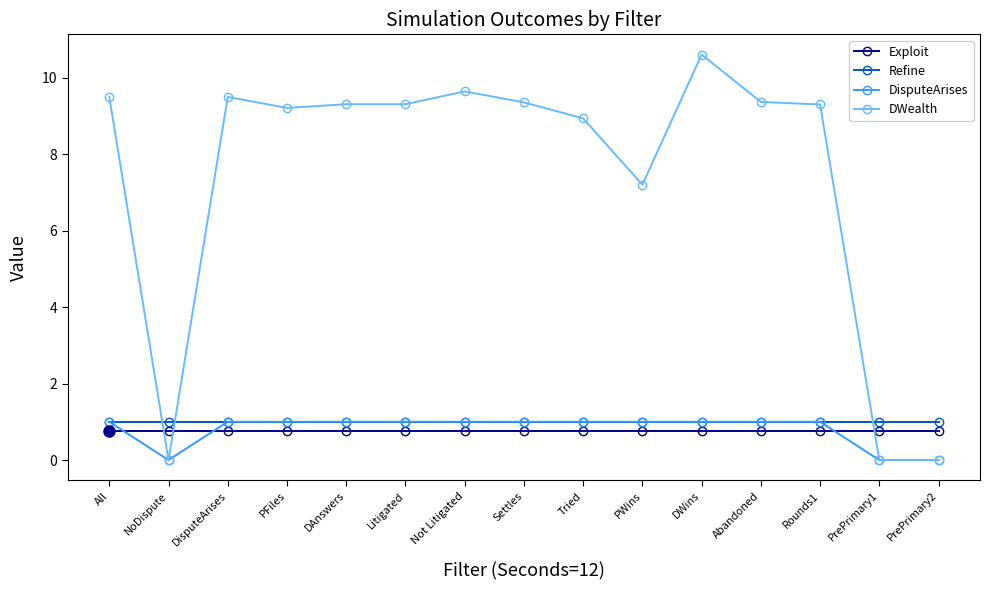

What is the total value across all series at Abandoned?

12.1